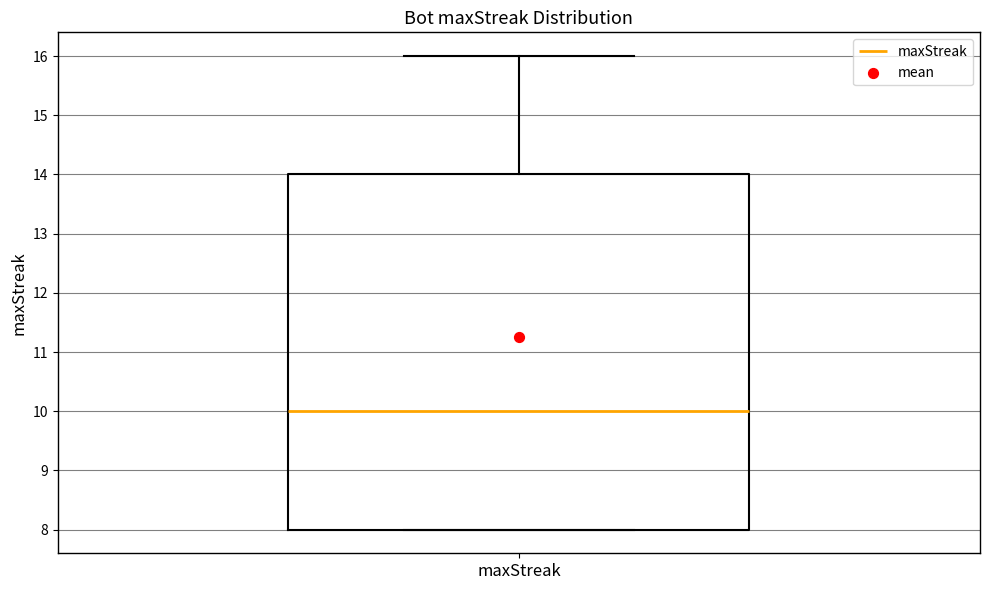

Read this box plot against the y-axis: the position of the median line, the range covered by the box, and the ends of both whiskers. The values are not printed on the chart, so give them approximately, as read against the axis.

median 10, box 8 to 14, whiskers 8 to 16